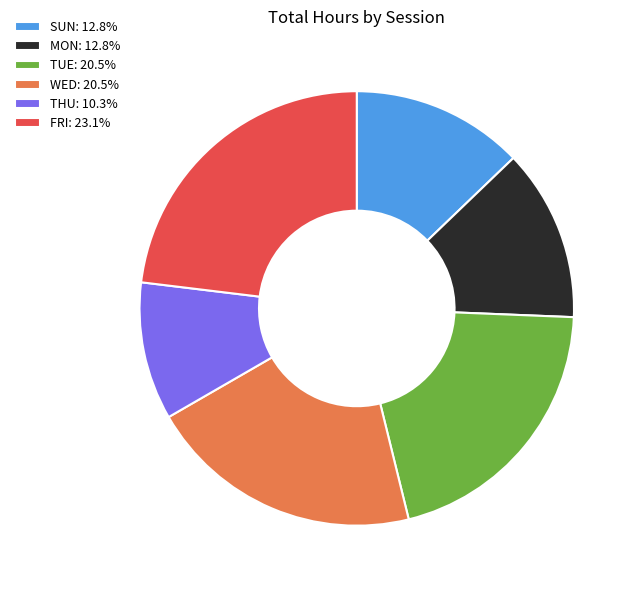

Combined, do TUE: 20.5% and SUN: 12.8% account for over 50%?

No